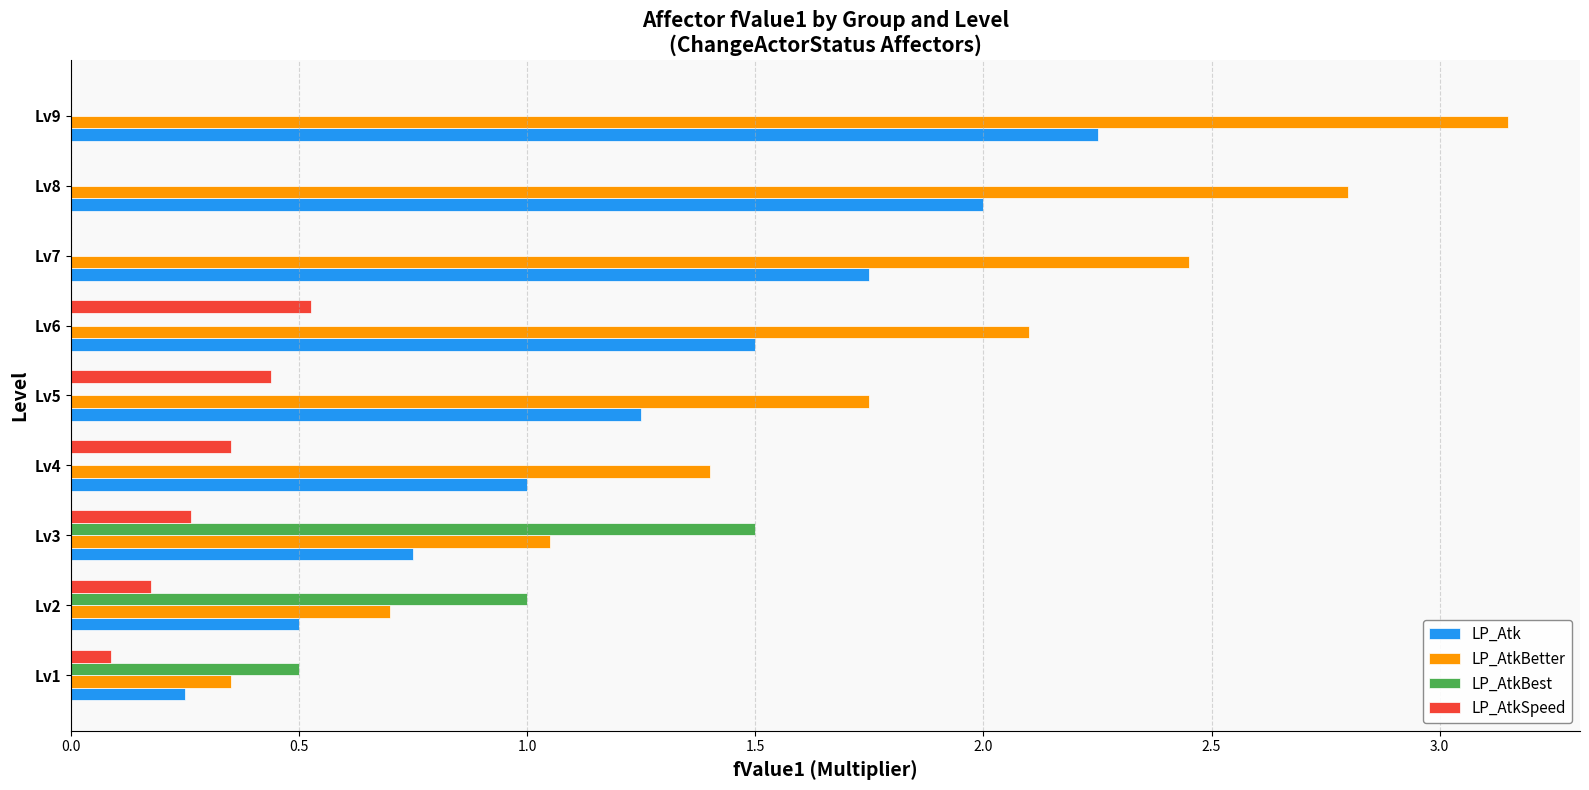

At which category is the sum across all series the highest?

Lv9